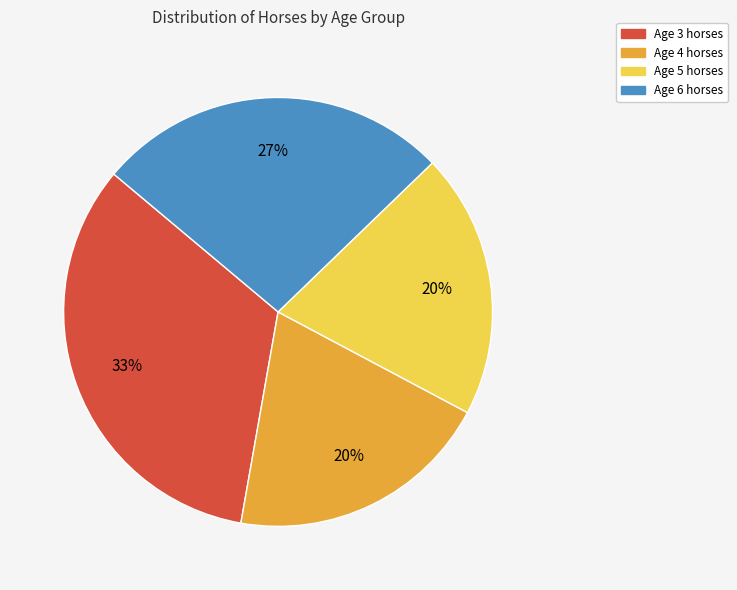

To the nearest percent, what portion does Age 3 represent?

33%